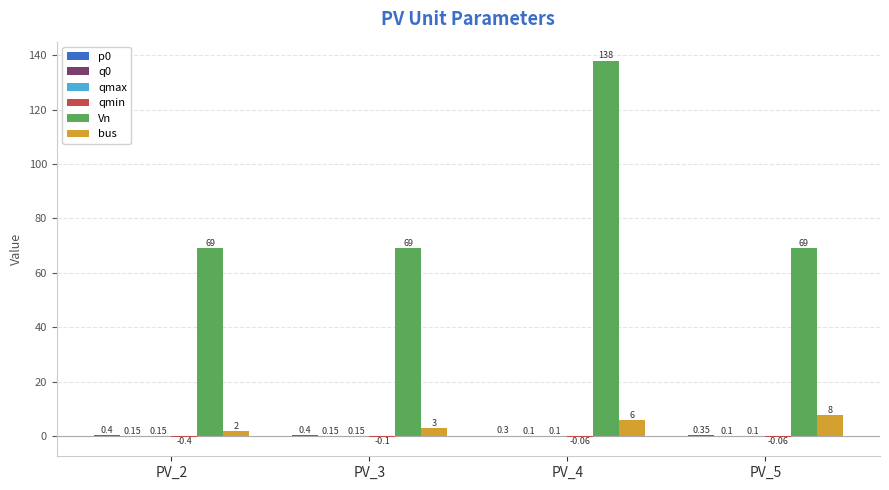

At which category is the sum across all series the highest?

PV_4